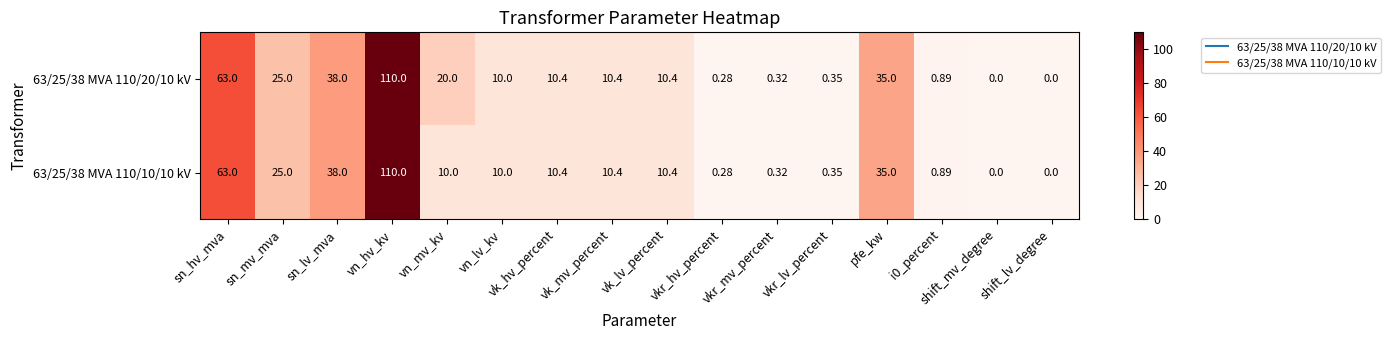

At which label is 63/25/38 MVA 110/10/10 kV closest to 55?

sn_hv_mva